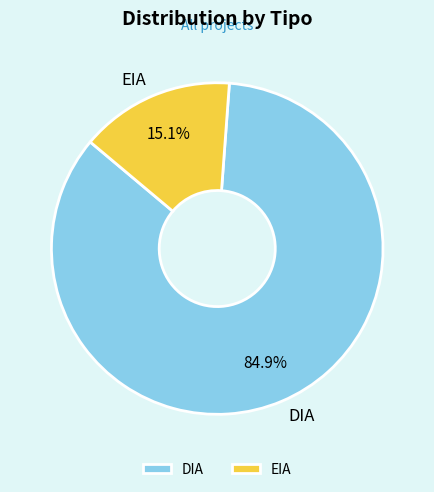

True or false: EIA accounts for 15% of the total.

True